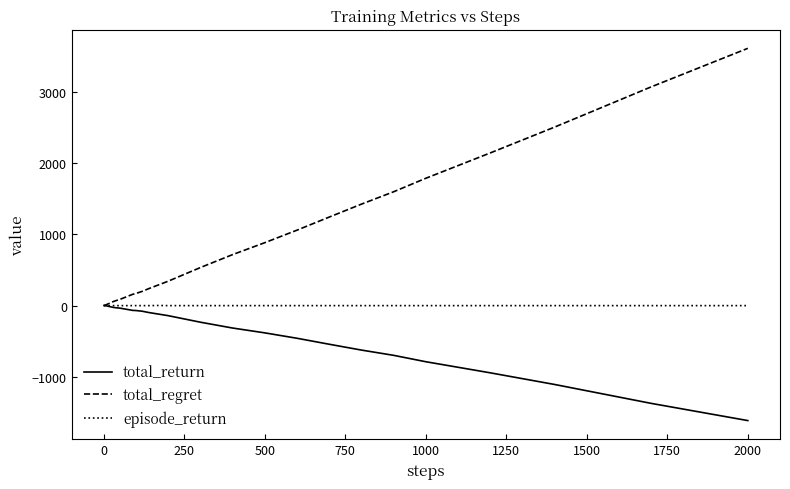

List the series in order of their overall mean, lowest first.

total_return, episode_return, total_regret